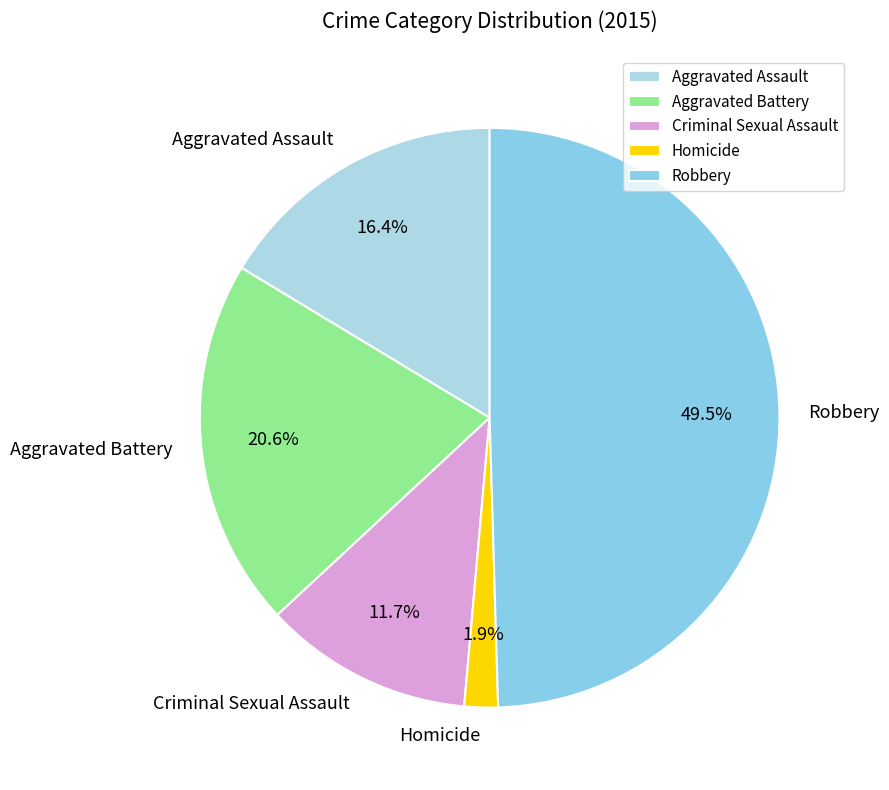

Which category has the smallest portion of the pie?

Homicide